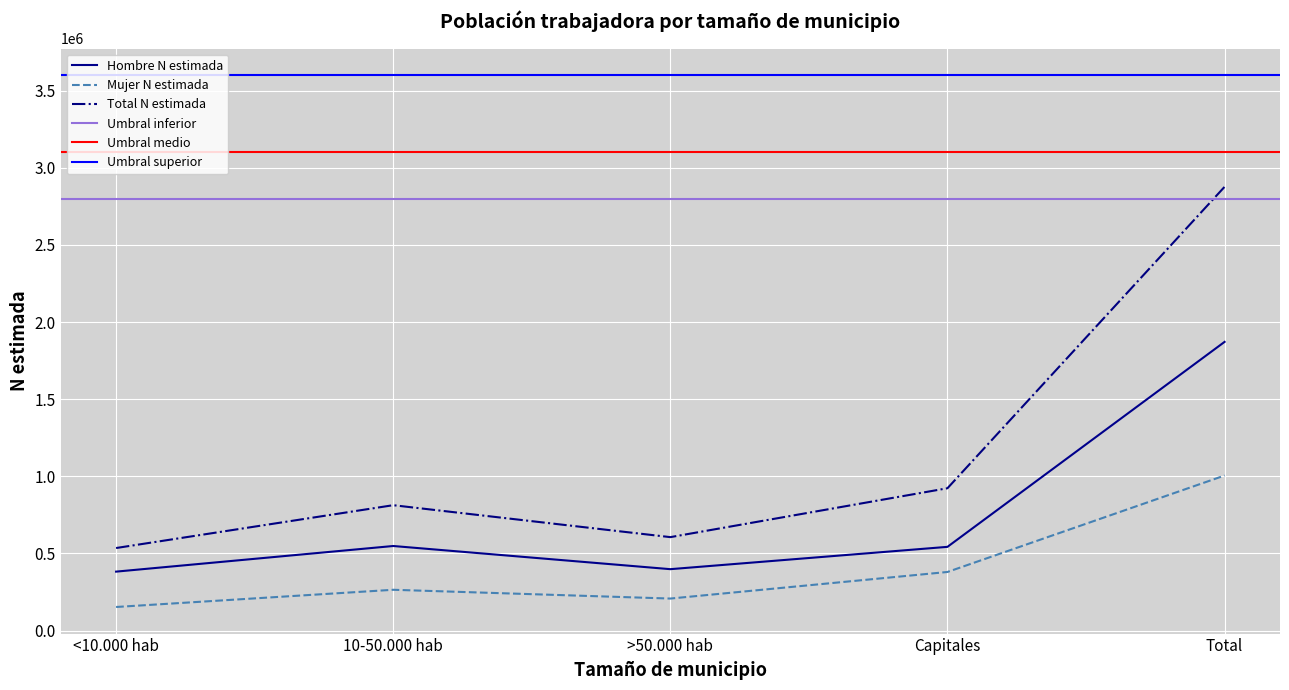

At which label does Total N estimada first exceed 812718?

Capitales